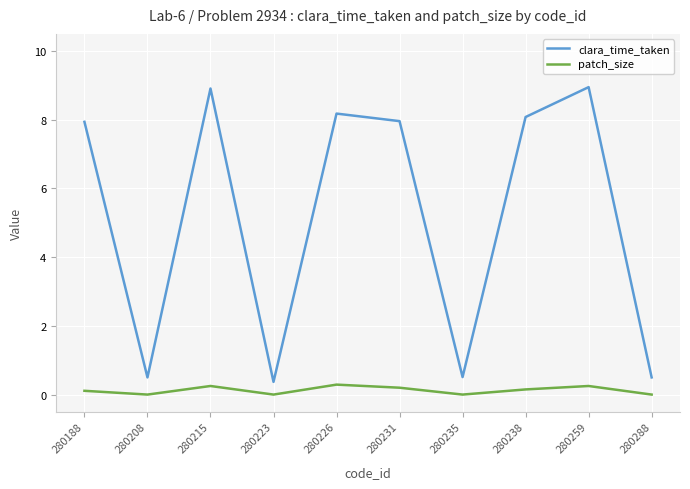

What are all the series names shown in the legend?

clara_time_taken, patch_size